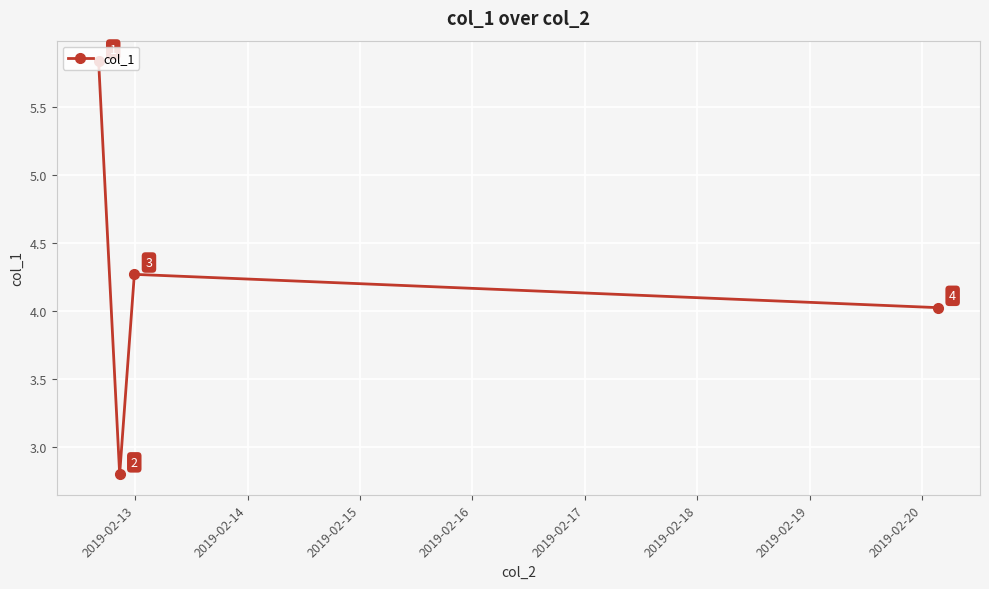

What is the value of the 4th point from the left?

4.0